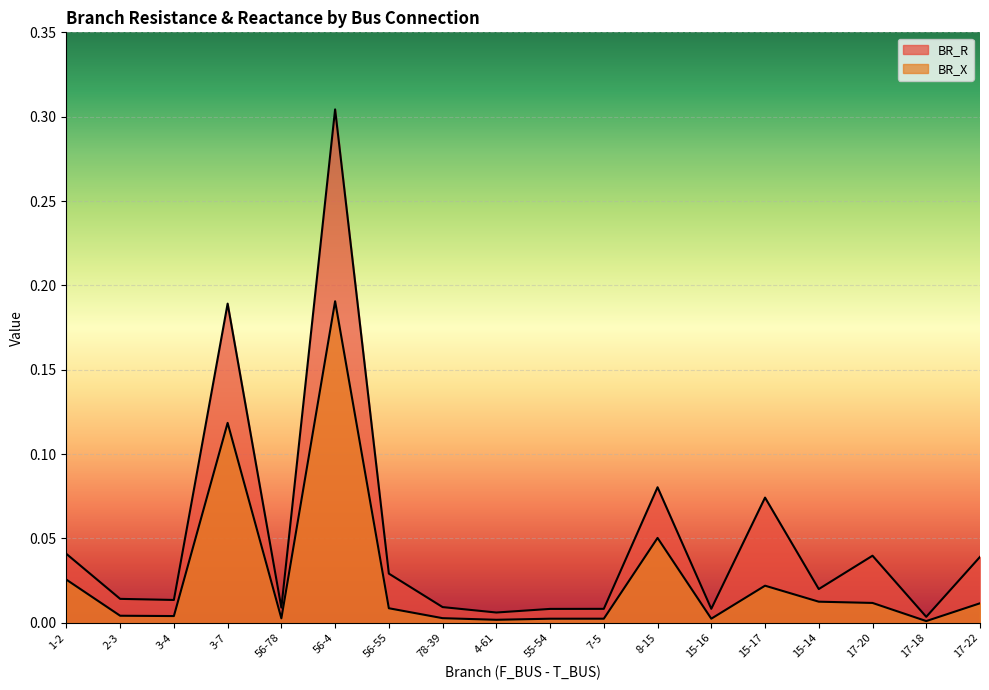

Is it true that BR_X equals 0.0 at 56-78?

False